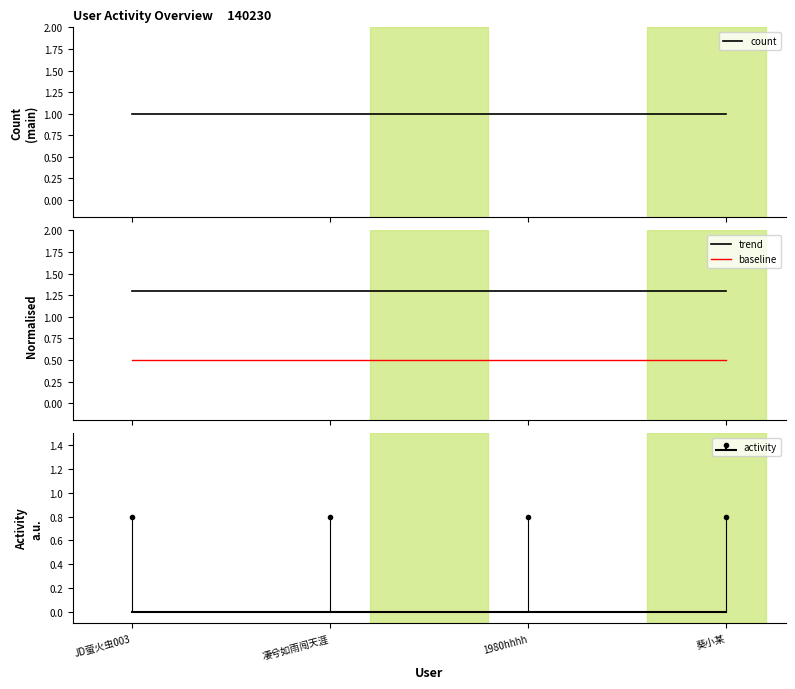

Which series has the largest total across all categories?

trend